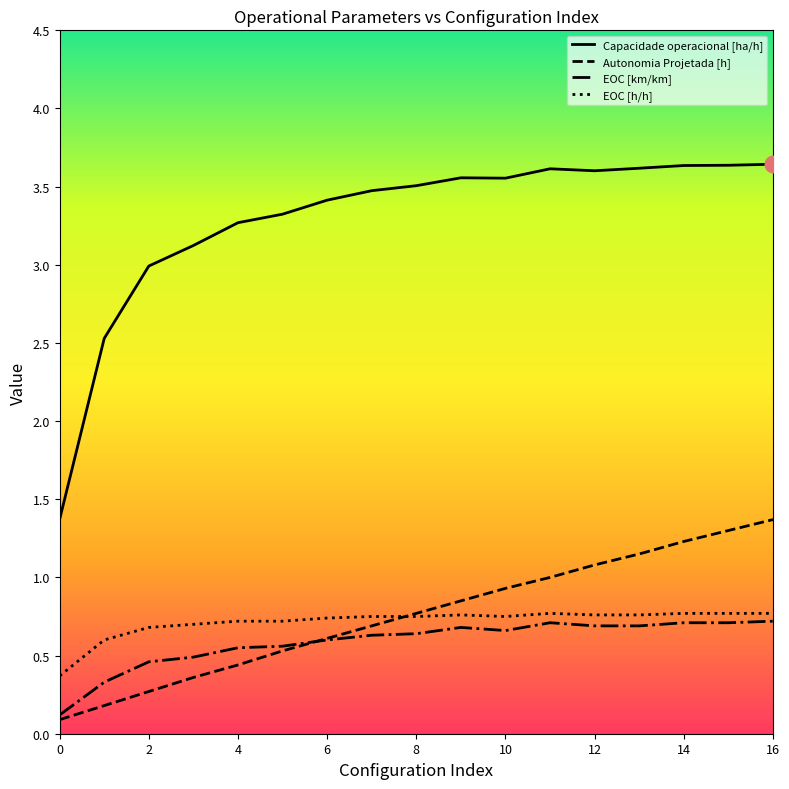

Which series has the largest total across all categories?

Capacidade operacional [ha/h]